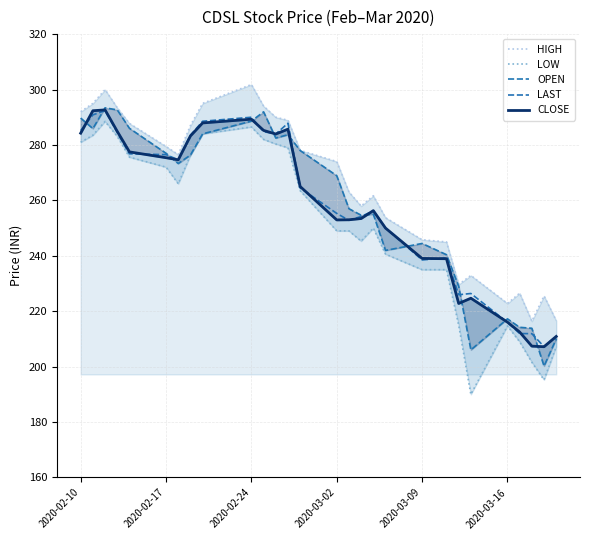

What is the difference between the CLOSE values at 2020-03-16 and 2020-02-10?

68.2